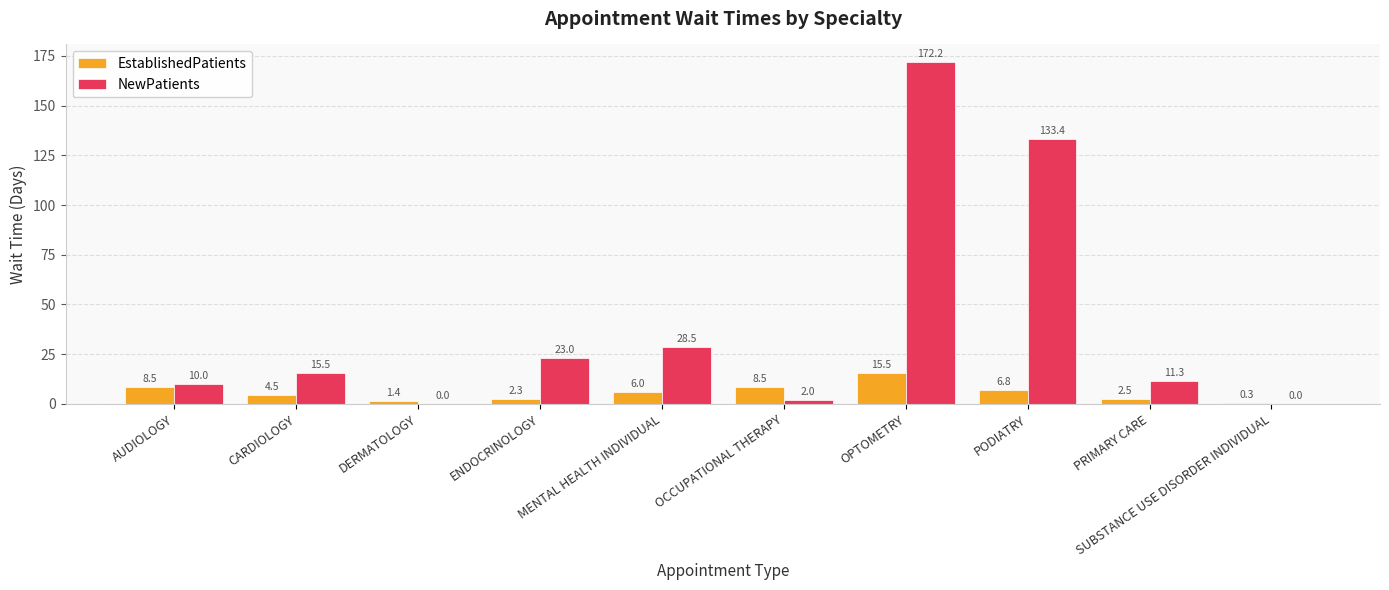

What is the maximum value for EstablishedPatients?

15.5